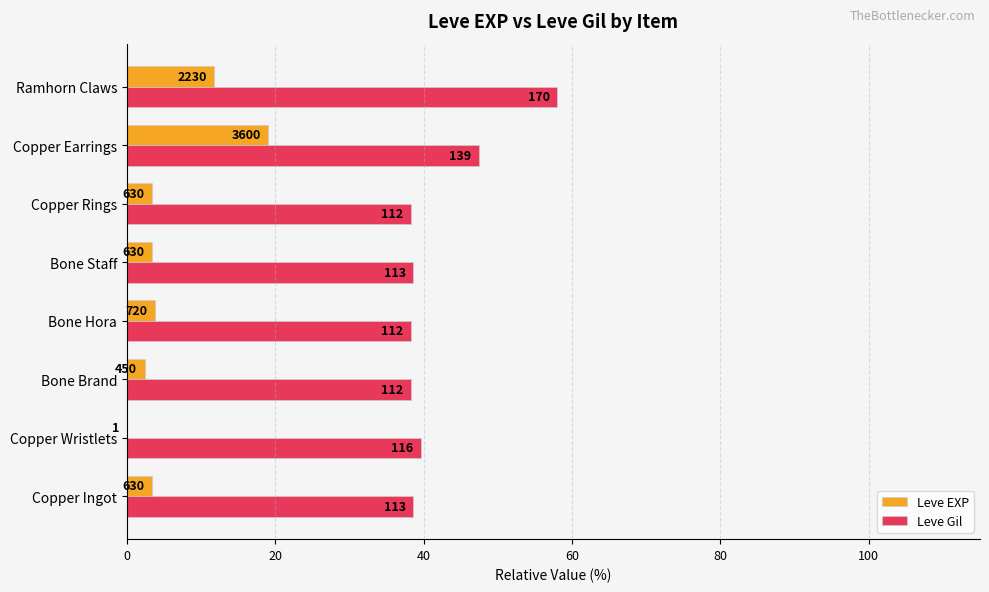

What are all the series names shown in the legend?

Leve EXP, Leve Gil